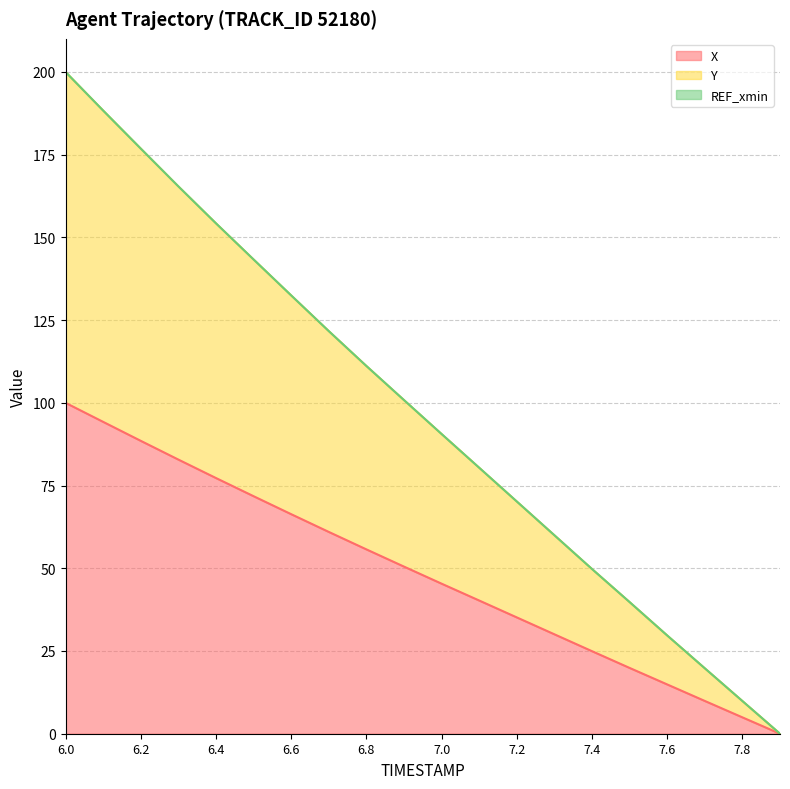

Is it true that X equals 116.1 at 6.6?

False